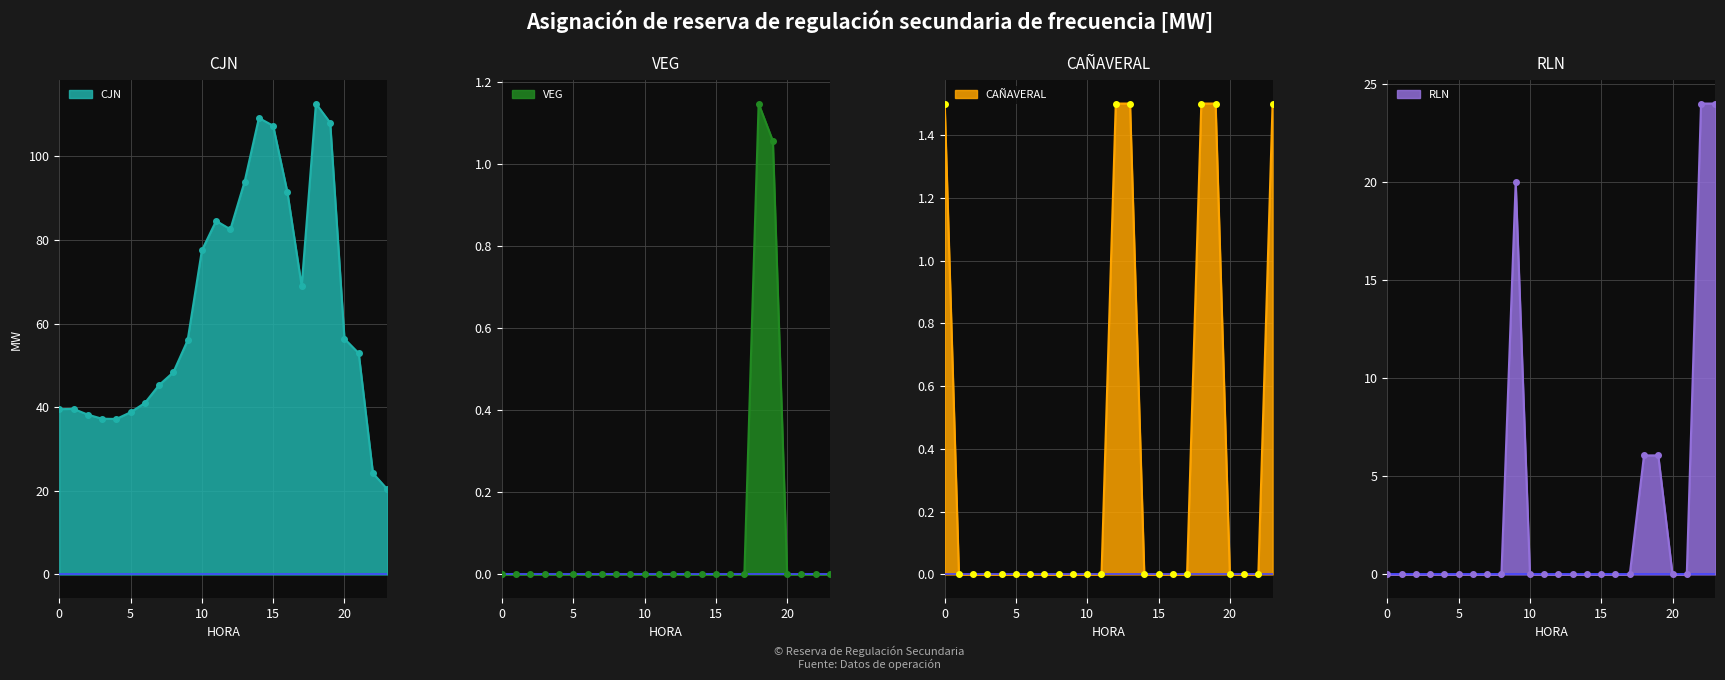

How many categories are shown in the chart?

24